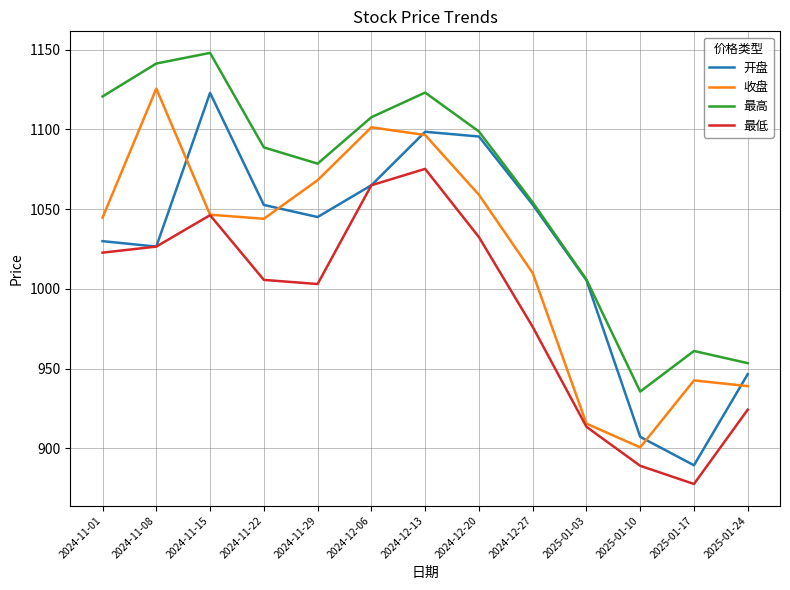

At which category is the sum across all series the highest?

2024-12-13